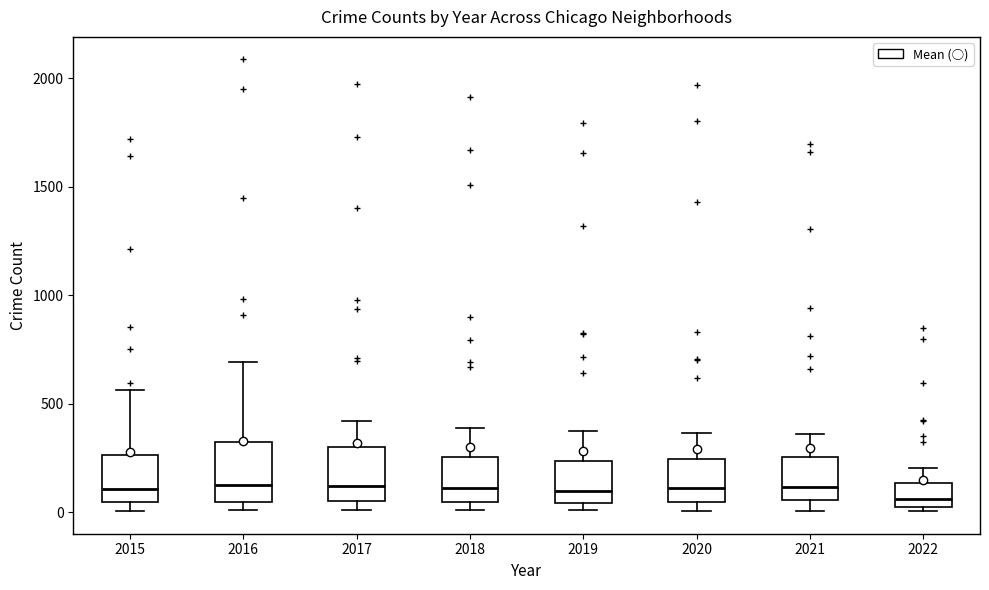

Reading left to right, transcribe this box plot: for each box, give where its median line is, the range the box spans, and where its two whiskers end, as read against the y-axis. The values are not printed on the chart, so give them approximately, as read against the axis.

2015: median 100, box 50 to 250, whiskers 0 to 550
2016: median 150, box 50 to 300, whiskers 0 to 700
2017: median 100, box 50 to 300, whiskers 0 to 400
2018: median 100, box 50 to 250, whiskers 0 to 400
2019: median 100, box 50 to 250, whiskers 0 to 400
2020: median 100, box 50 to 250, whiskers 0 to 350
2021: median 100, box 50 to 250, whiskers 0 to 350
2022: median 50 (just above the box's lower edge), box 50 to 150, whiskers 0 to 200